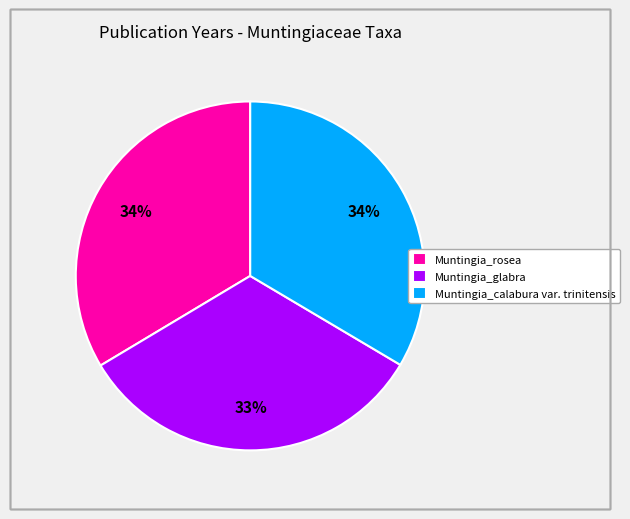

Does Muntingia_calabura var. trinitensis represent more than half of the total?

No